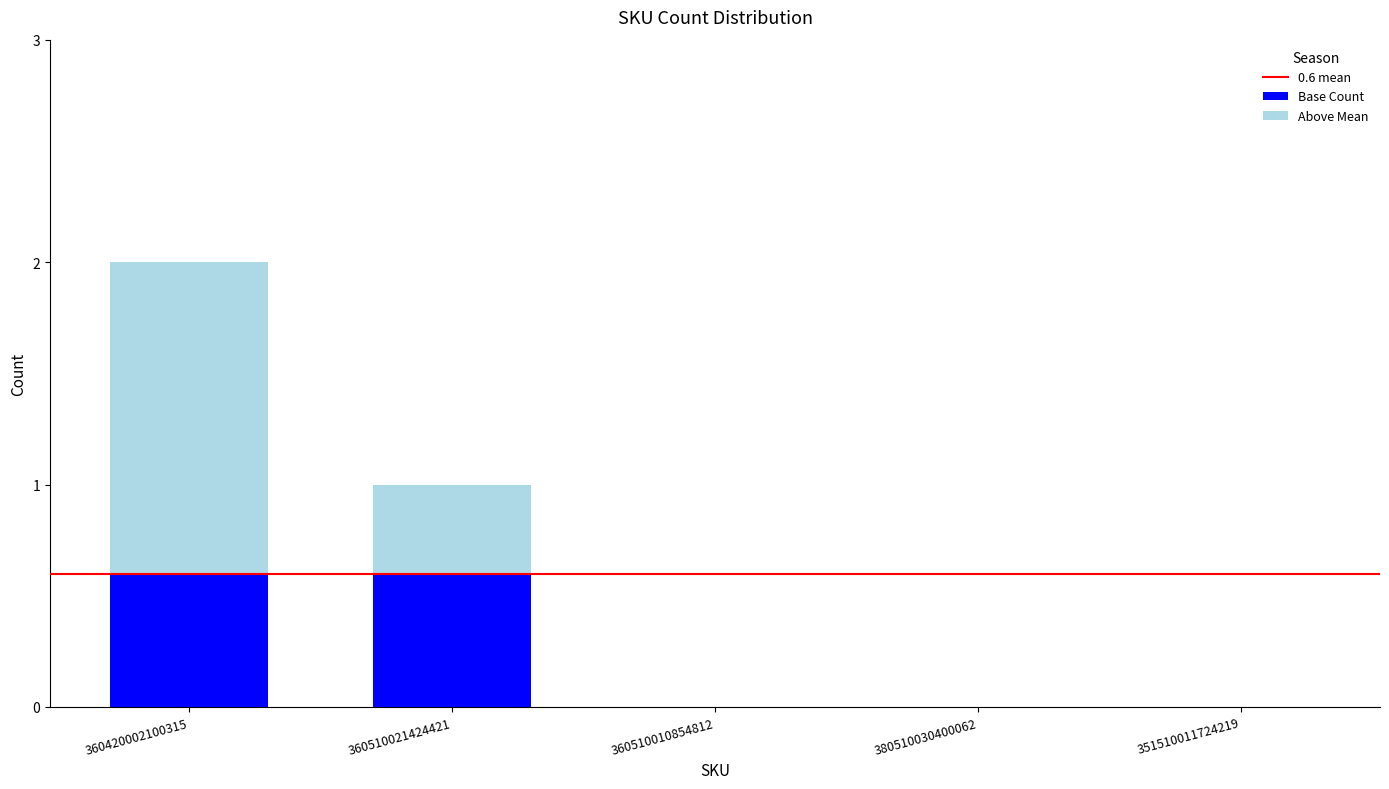

The Base Count series shows -0.4 at 360510010854812. True or false?

False